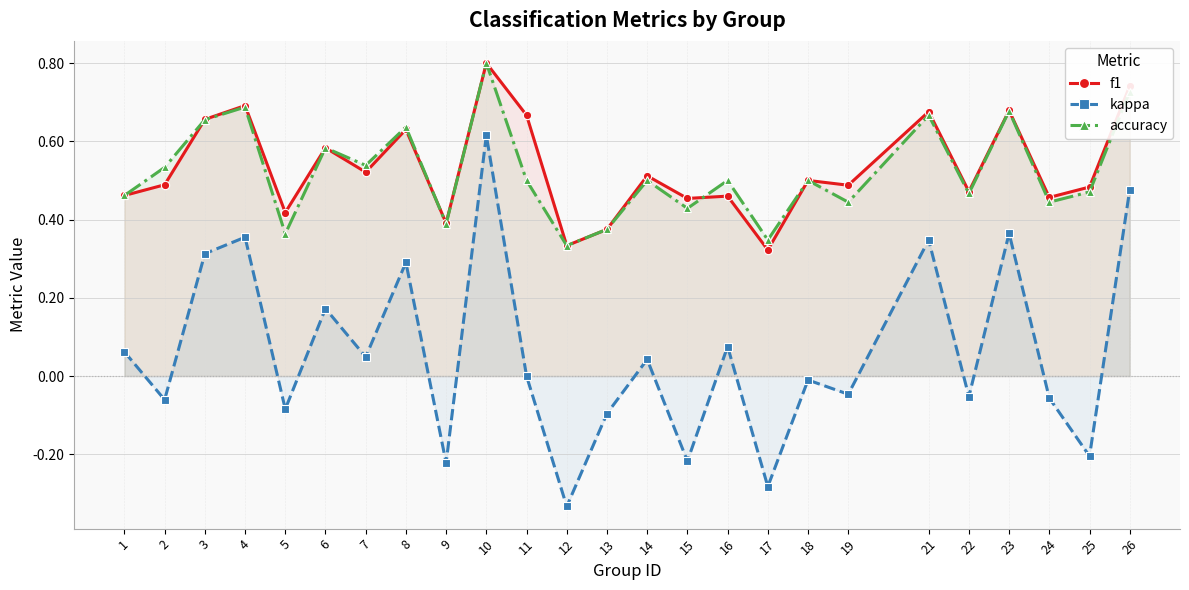

How many lines are shown in the chart?

3